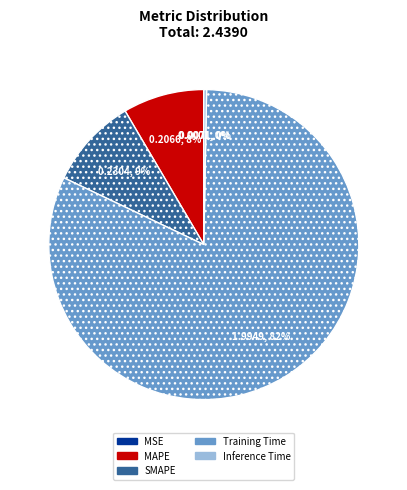

Between Inference Time and MAPE, which is larger?

MAPE